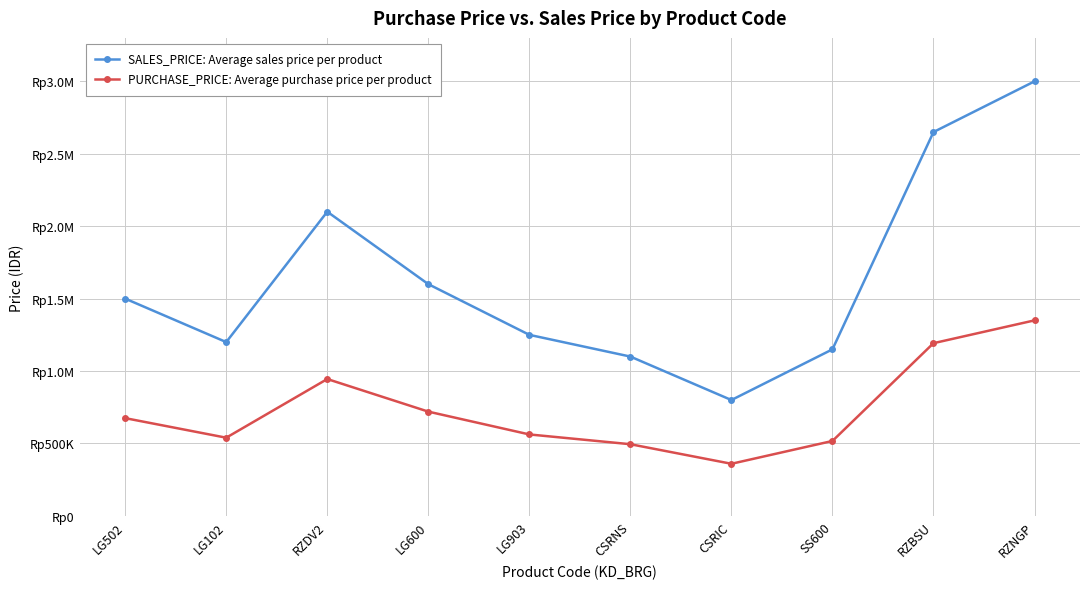

What are all the series names shown in the legend?

SALES_PRICE: Average sales price per product, PURCHASE_PRICE: Average purchase price per product